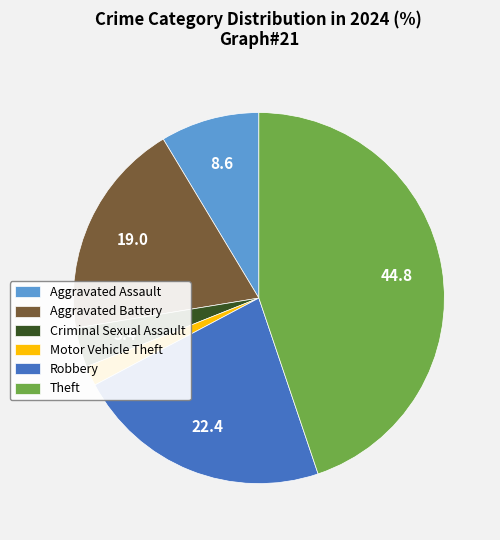

Rank the categories by value from lowest to highest.

Motor Vehicle Theft, Criminal Sexual Assault, Aggravated Assault, Aggravated Battery, Robbery, Theft